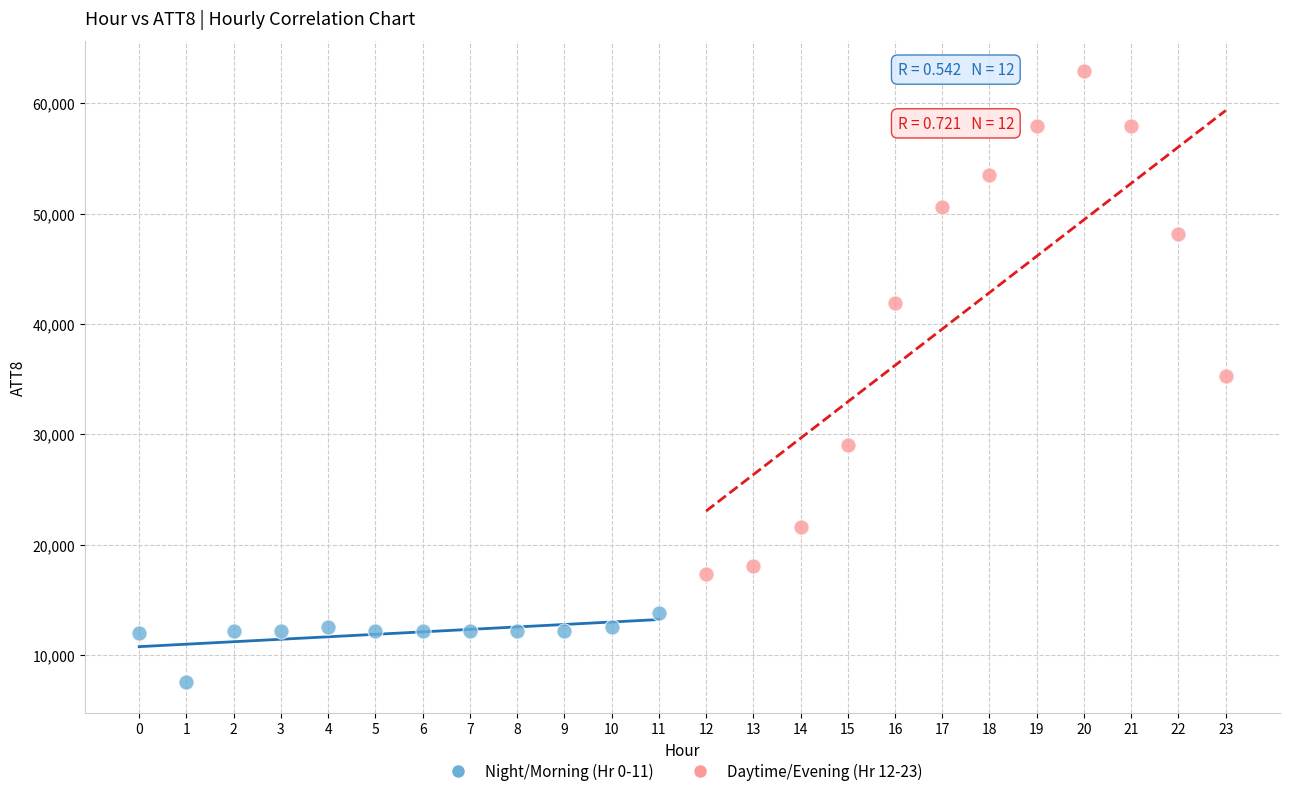

Which series reaches the maximum Y coordinate?

Daytime/Evening (Hr 12-23)